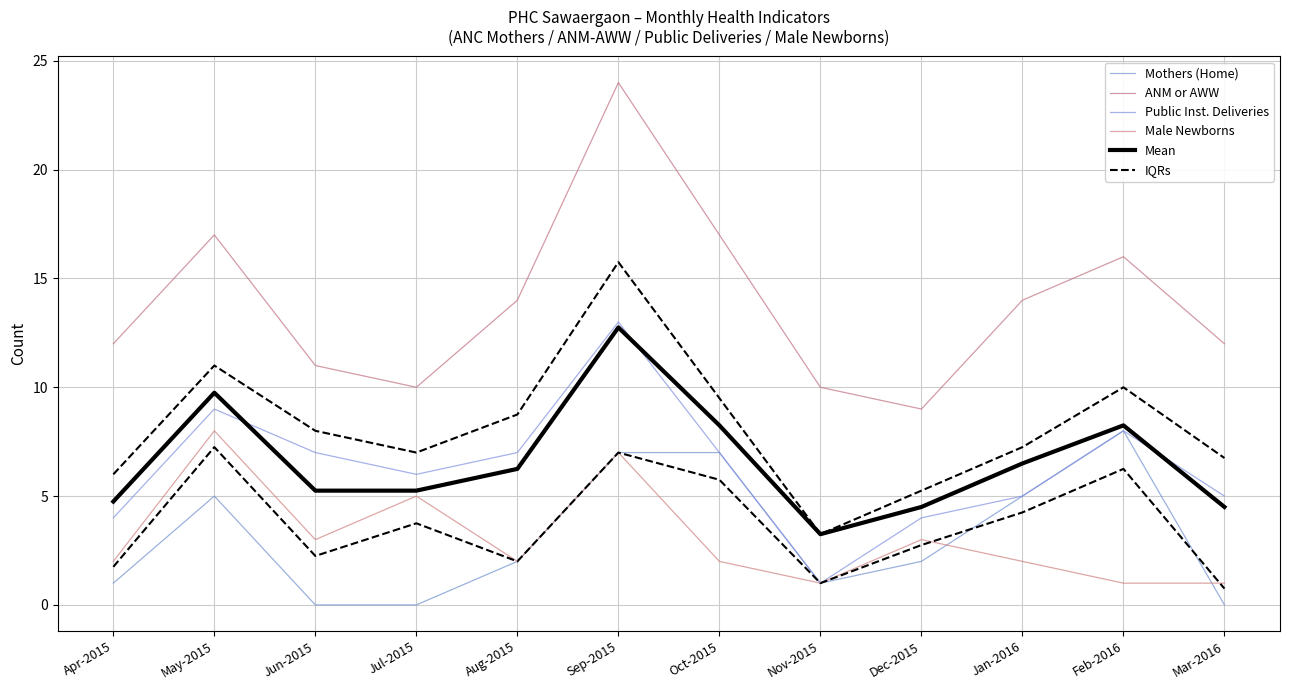

Where does the Mean series first go above 6?

May-2015